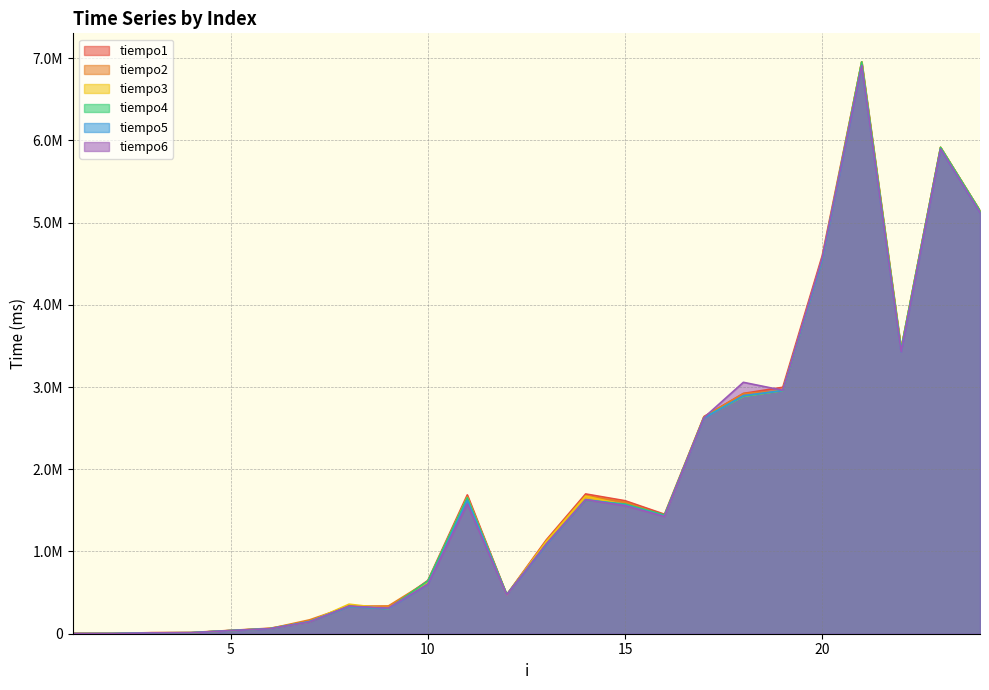

True or false: tiempo1 has a value of 6953590 at 21.

True